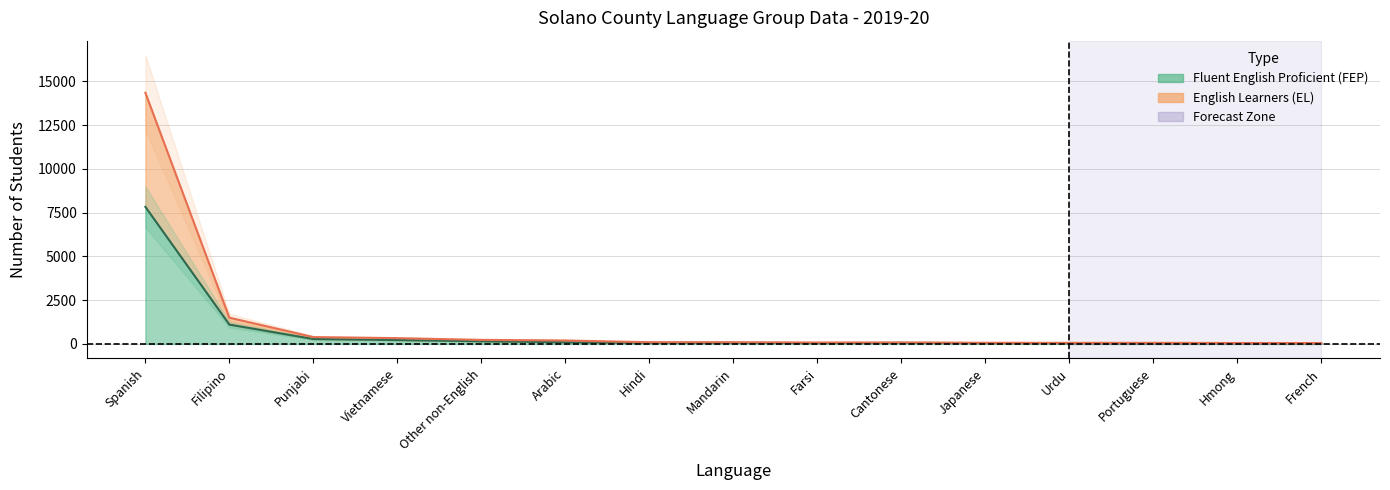

What is the smallest value displayed?

29